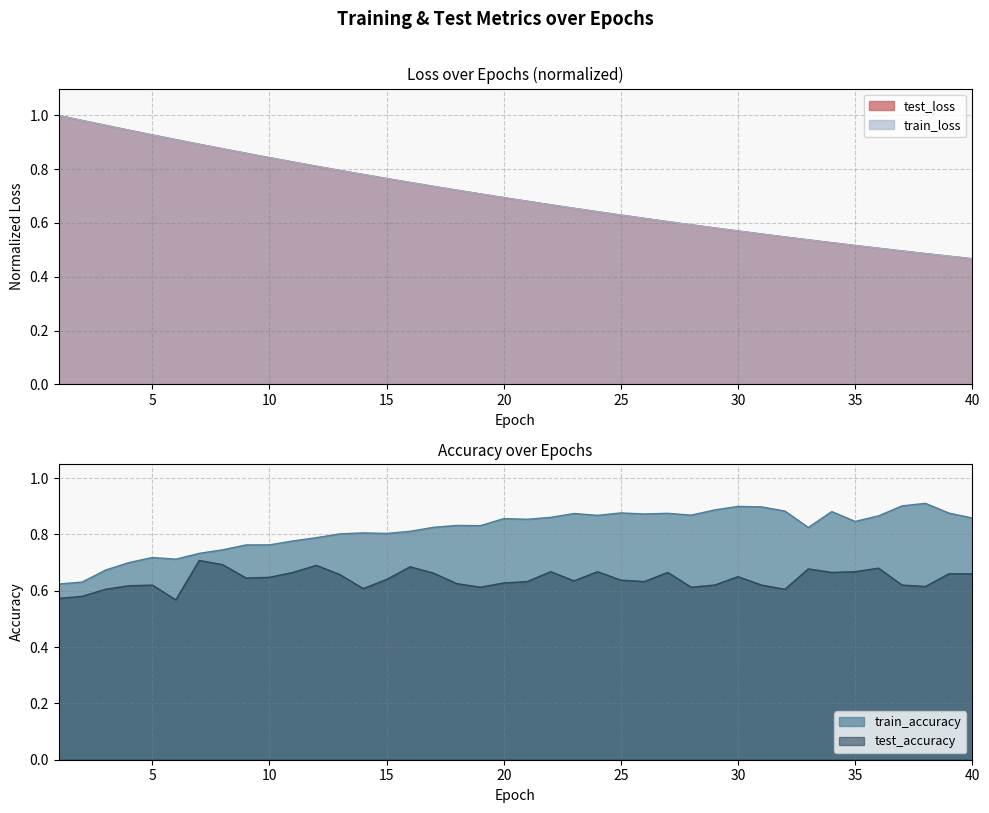

What is the maximum value for test_accuracy?

0.7